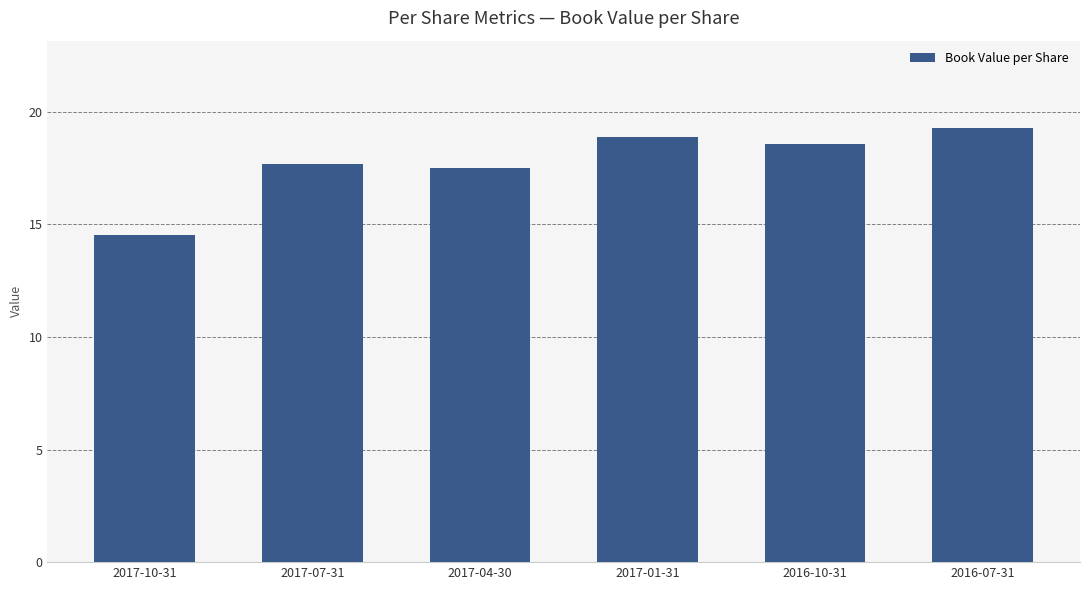

What is the sum of all values?

106.4